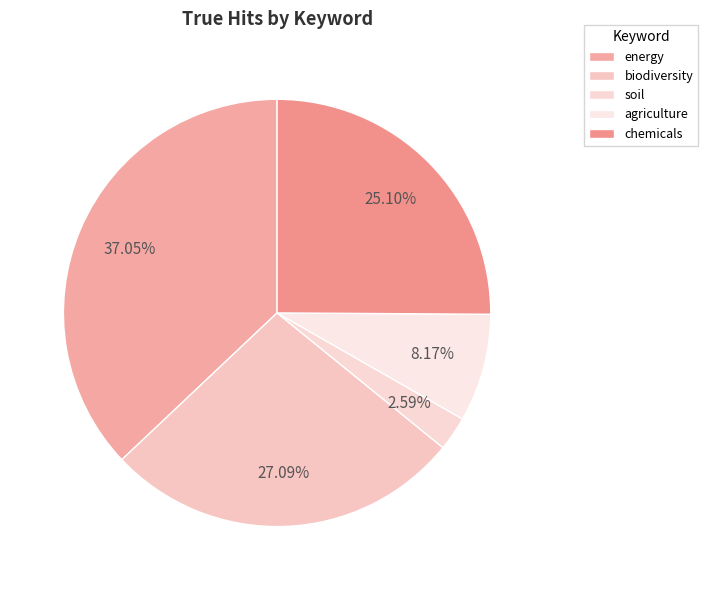

The biodiversity slice represents 27% of the pie. True or false?

True